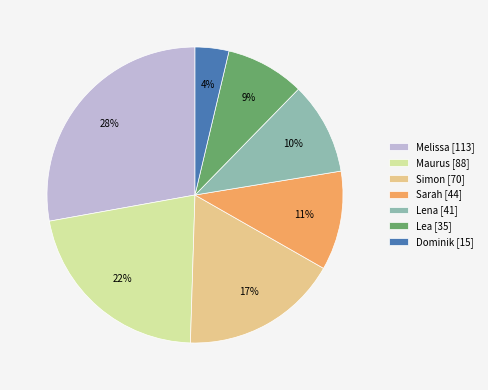

What percentage is the Maurus slice, to the nearest percent?

22%